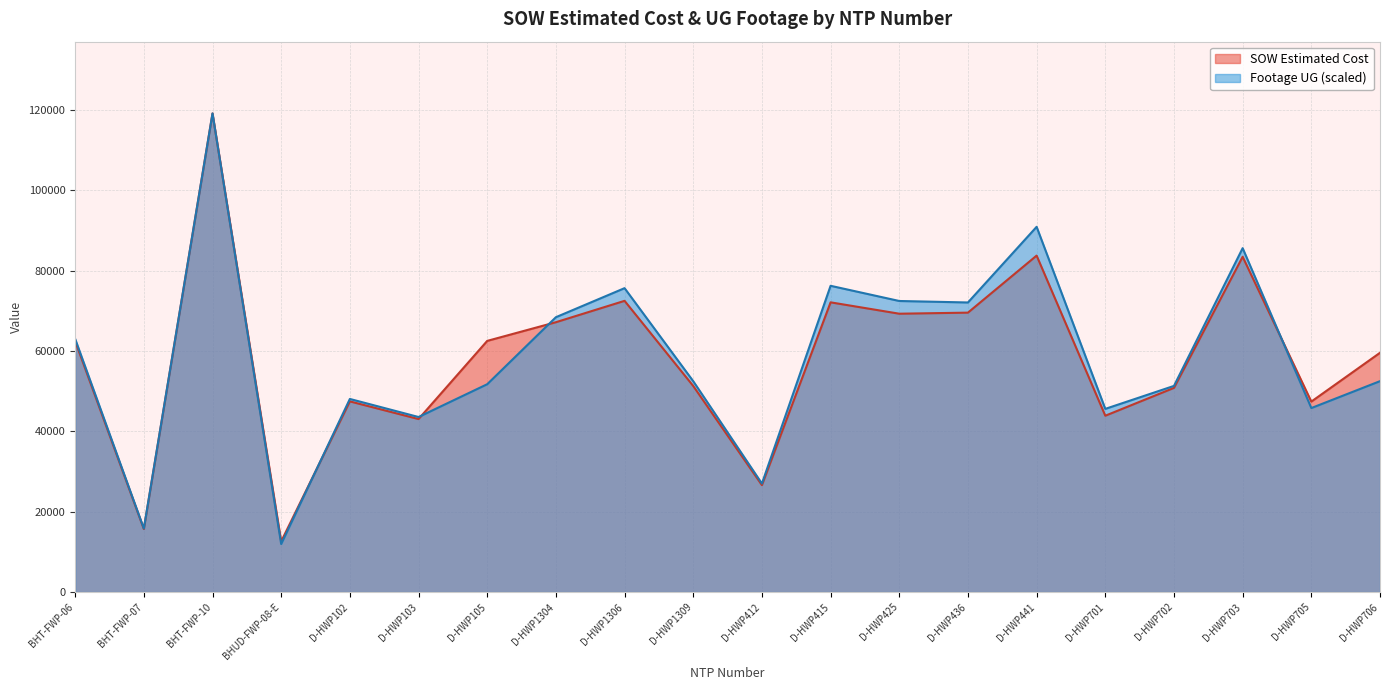

At which label does SOW Estimated Cost reach its peak?

BHT-FWP-10